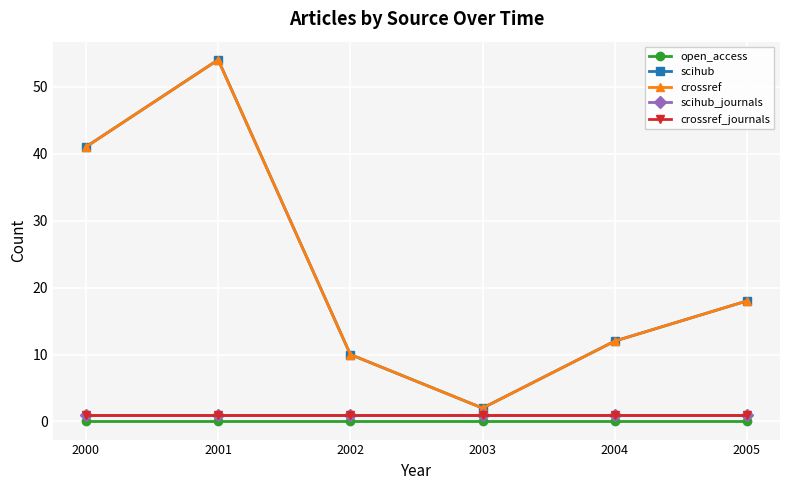

At 2000, list the series in order from smallest to largest.

open_access, scihub_journals, crossref_journals, scihub, crossref